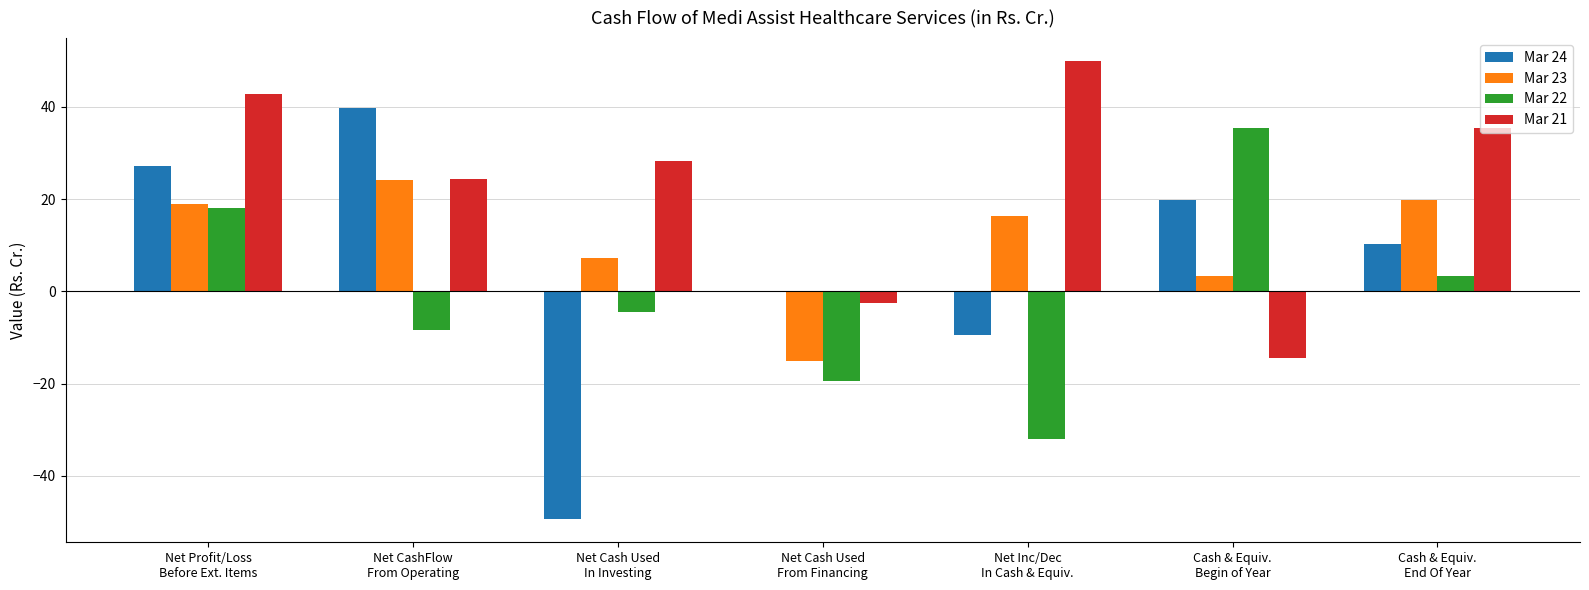

What is the maximum value shown in the chart?

50.0